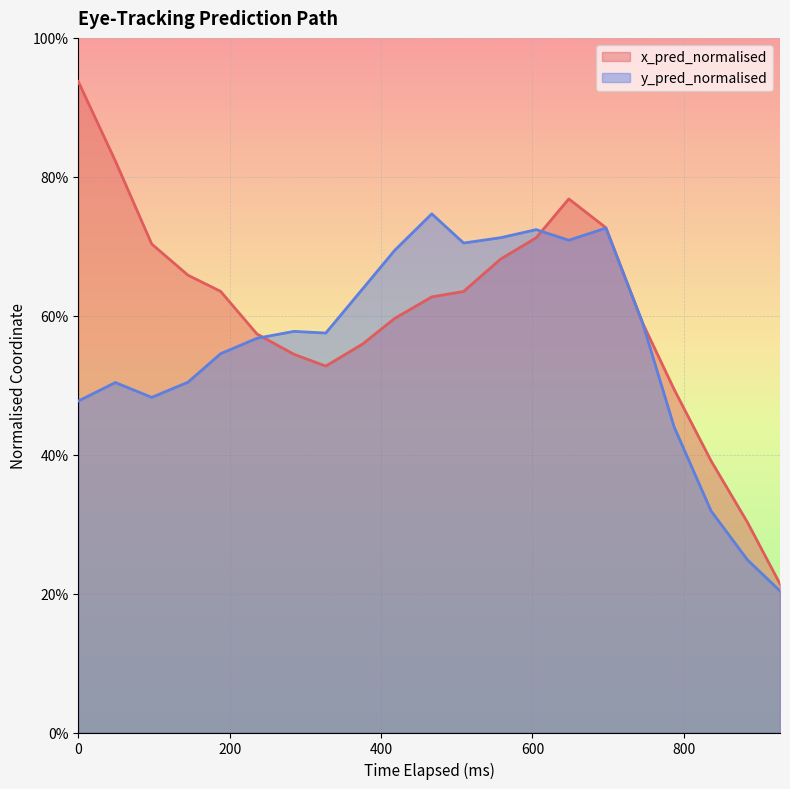

What are all the series names shown in the legend?

x_pred_normalised, y_pred_normalised